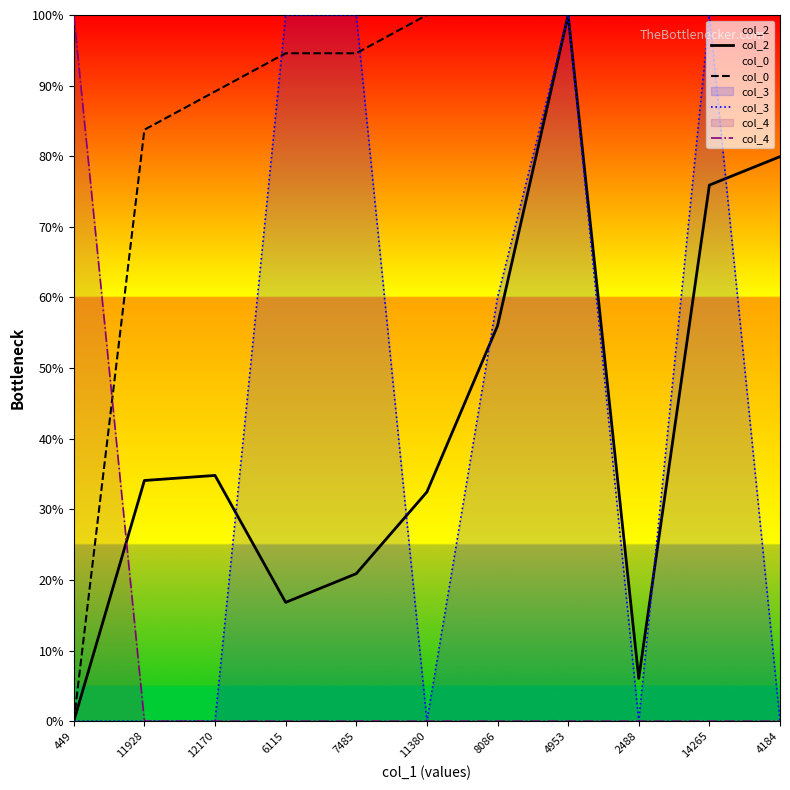

The col_0 series shows 94.6 at 7485. True or false?

True